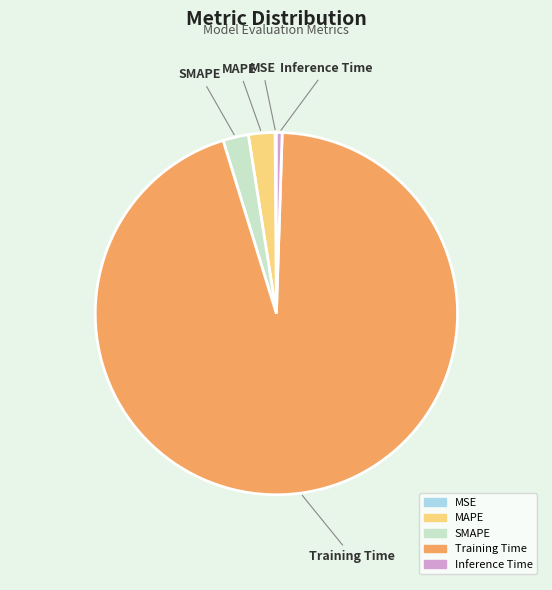

Does any single category account for the majority?

Yes